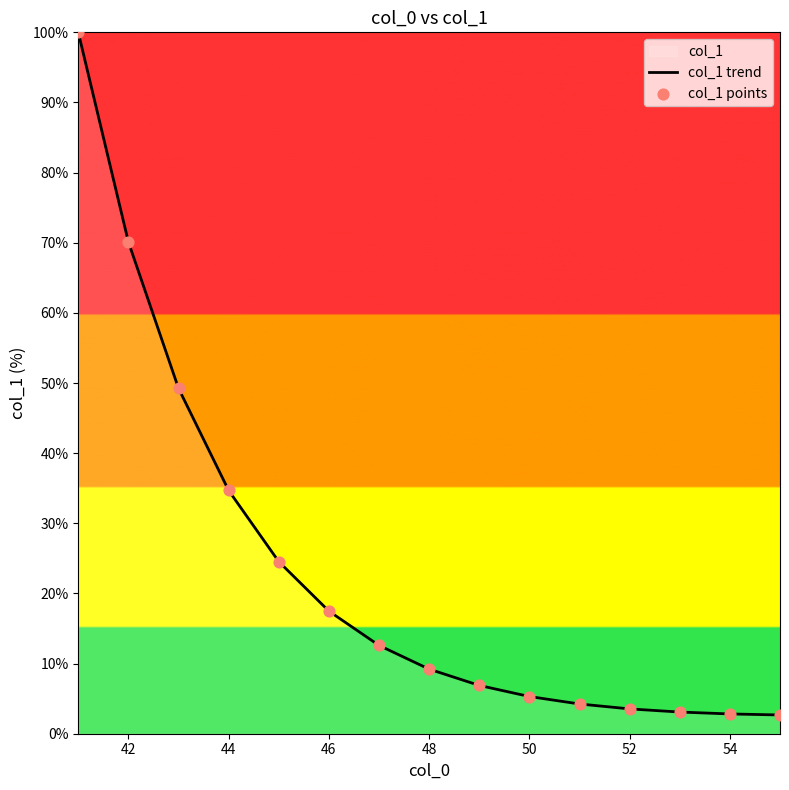

At how many categories does at least one series exceed 42?

3